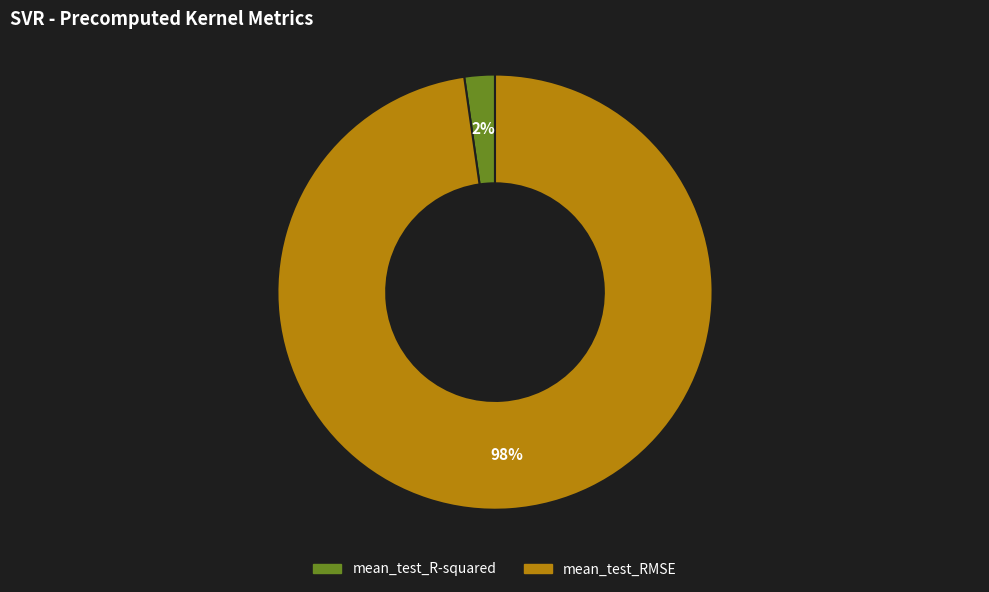

Is the sum of mean_test_RMSE and mean_test_R-squared greater than half?

Yes